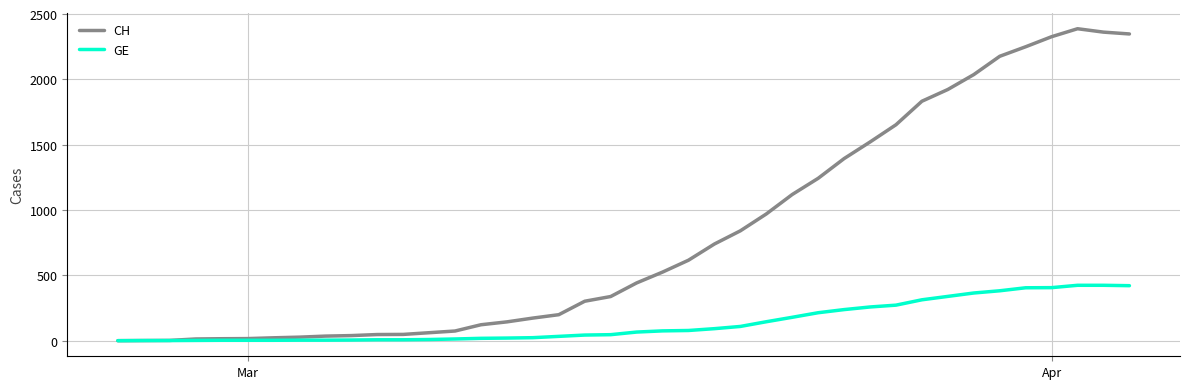

Rank the series by their average value, from lowest to highest.

GE, CH